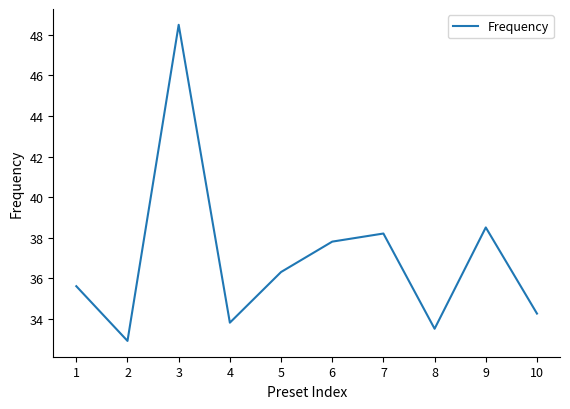

Between 1 and 8, which is larger?

1